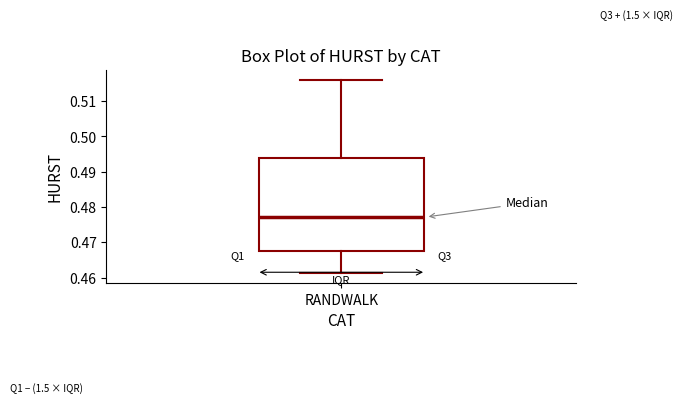

Read this box plot against the y-axis: the position of the median line, the range covered by the box, and the ends of both whiskers. The values are not printed on the chart, so give them approximately, as read against the axis.

median 0.477, box 0.467 to 0.494, whiskers 0.461 to 0.516